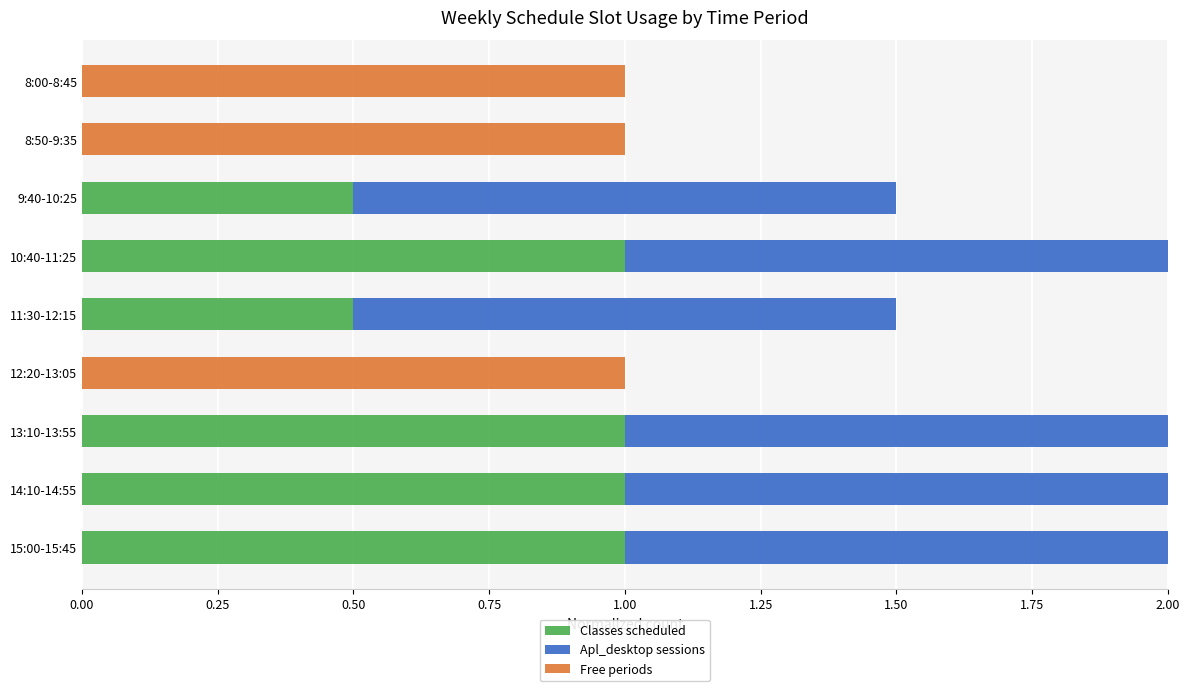

What is the maximum value for Classes scheduled?

1.0